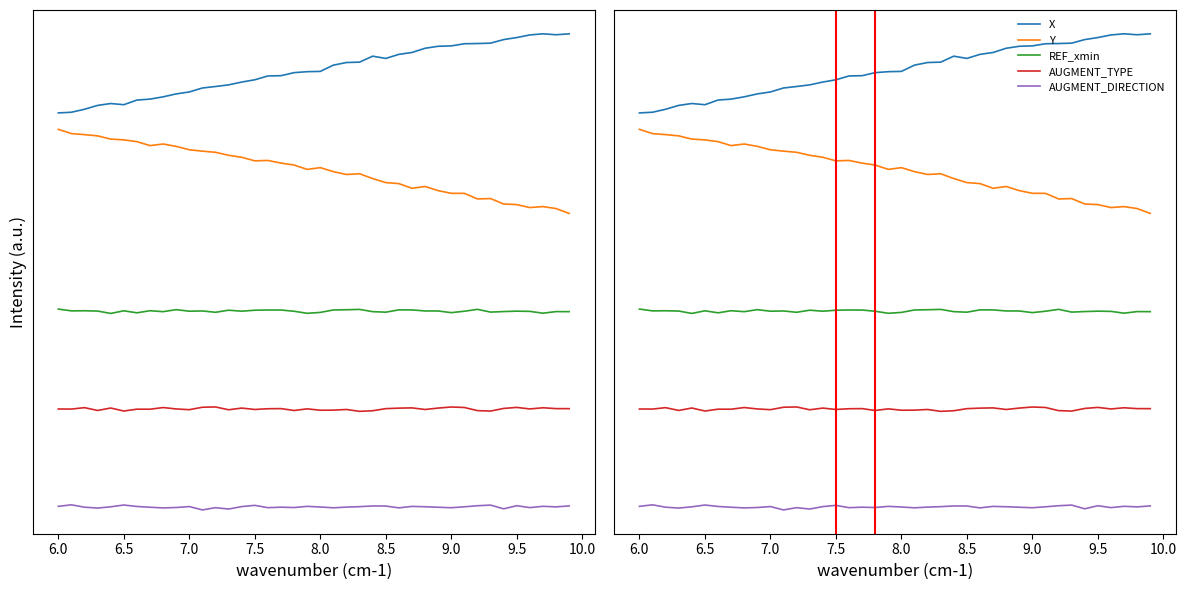

True or false: Y and TIMESTAMP intersect in this chart.

False